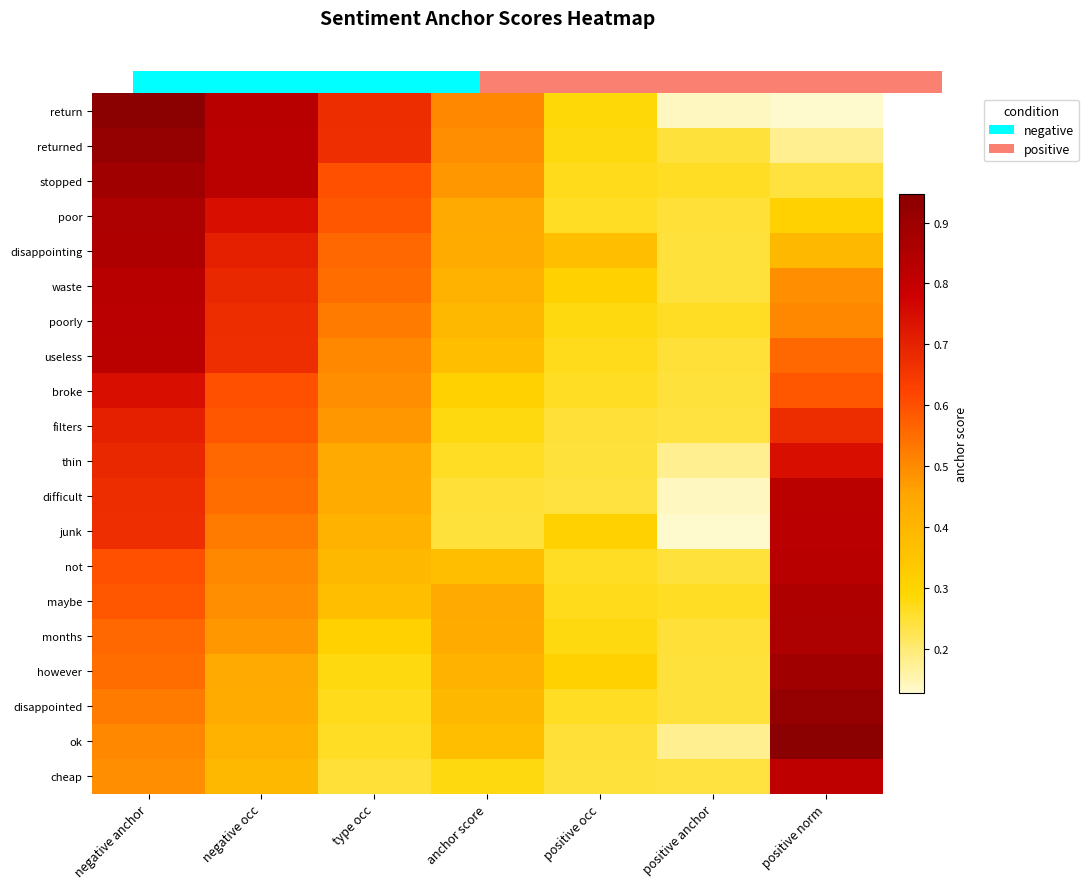

What is the difference between the highest and lowest values at positive occ?

0.1